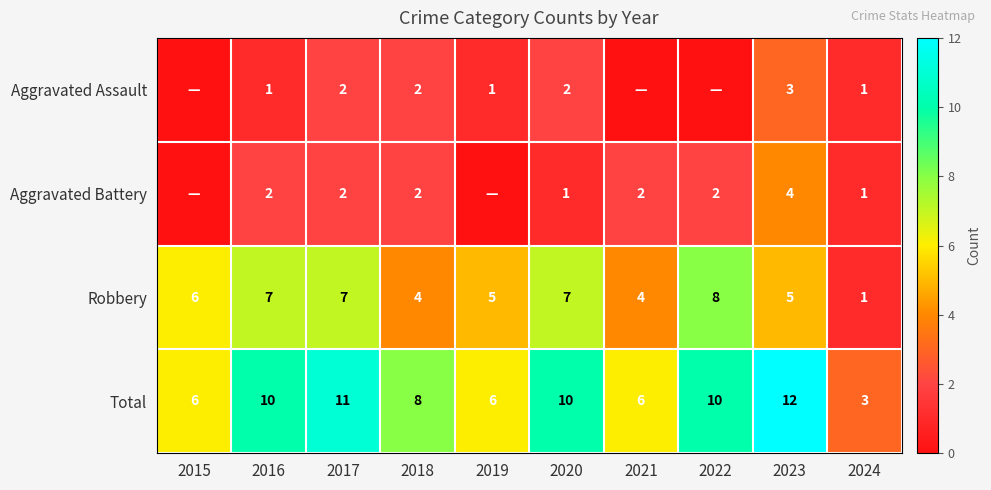

What is the difference between the maximum and minimum values in the Total series?

9